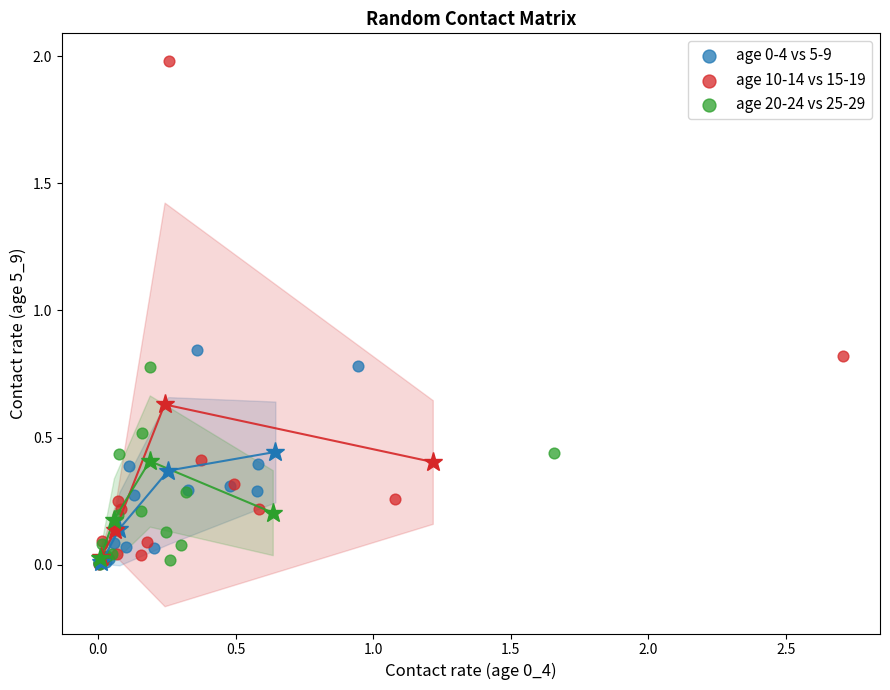

Which series has the widest spread of Y values?

age 10-14 vs 15-19